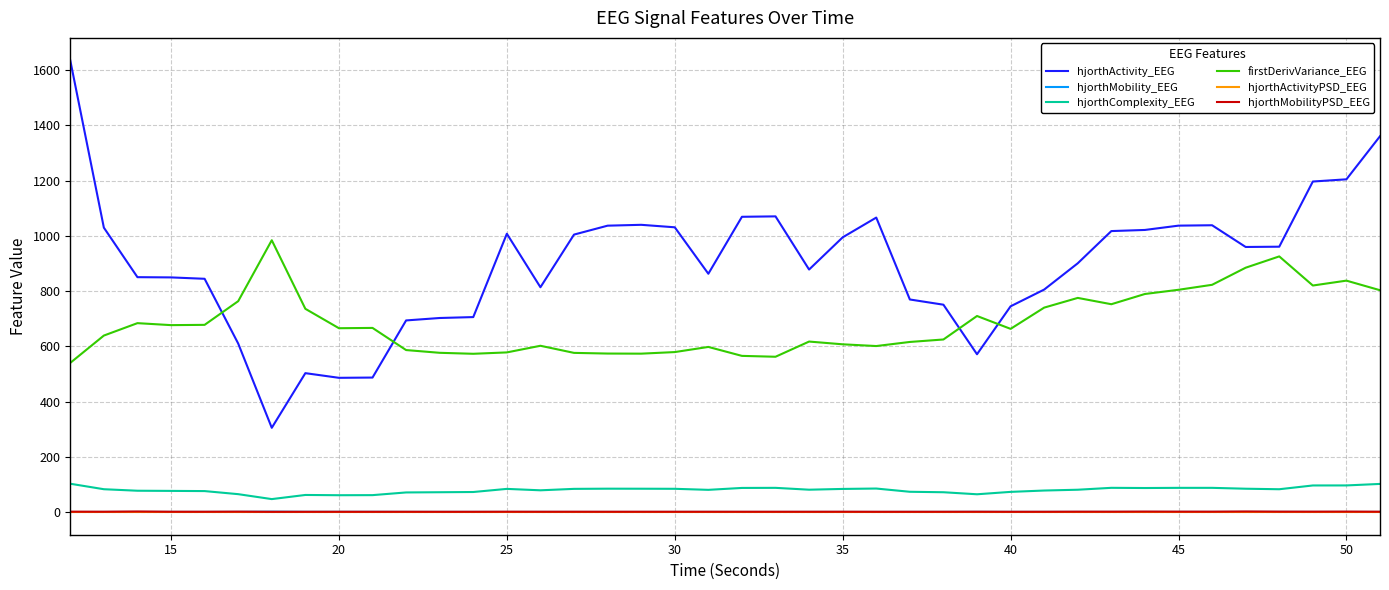

Which series has the largest range (max minus min)?

hjorthActivity_EEG